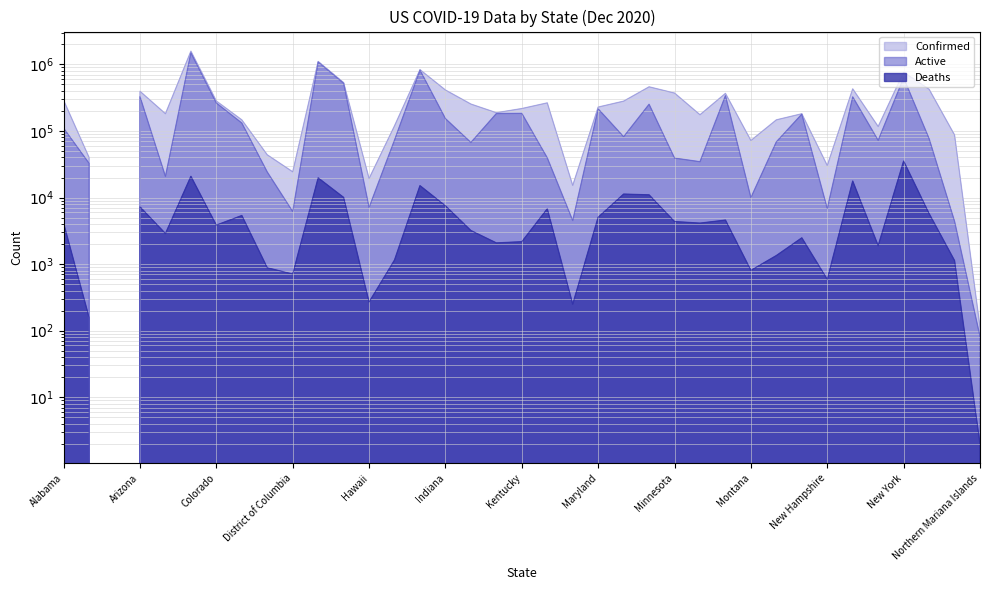

Between Georgia and California, which is larger?

California